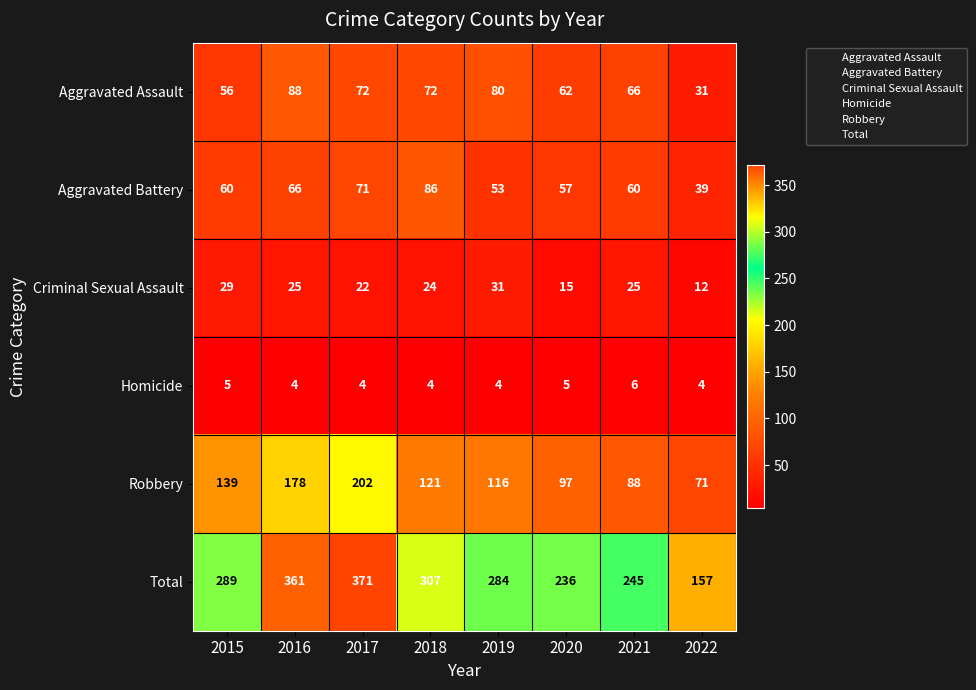

What is the difference between the second highest and second lowest values in the Aggravated Battery series?

18